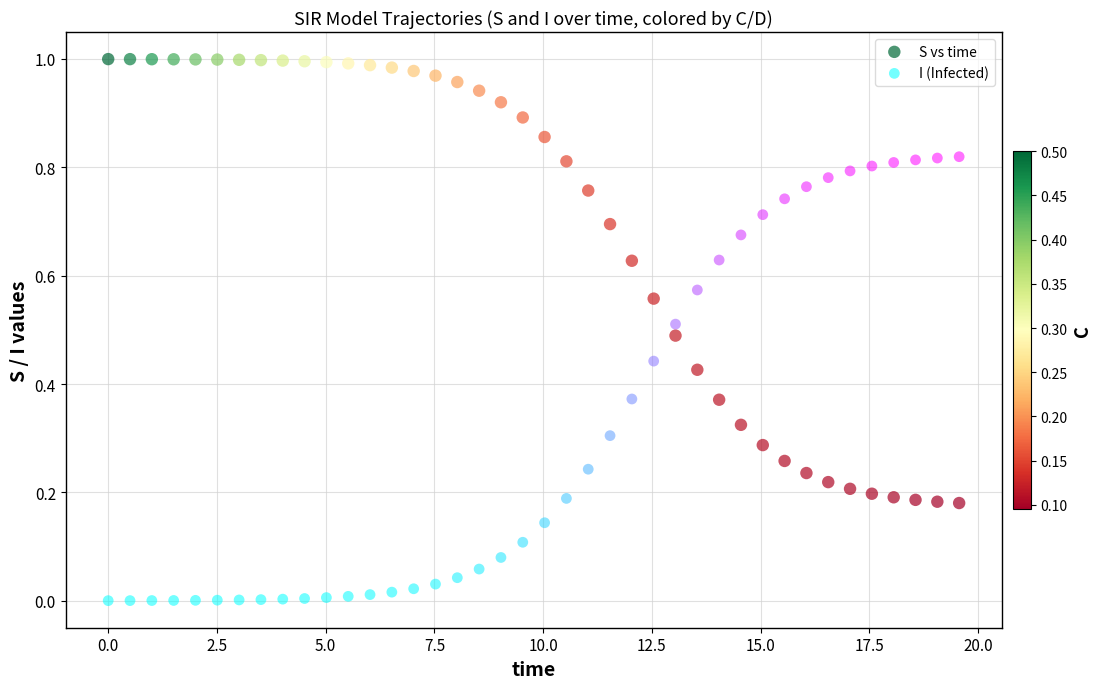

Which series reaches the minimum Y coordinate?

I (Infected)